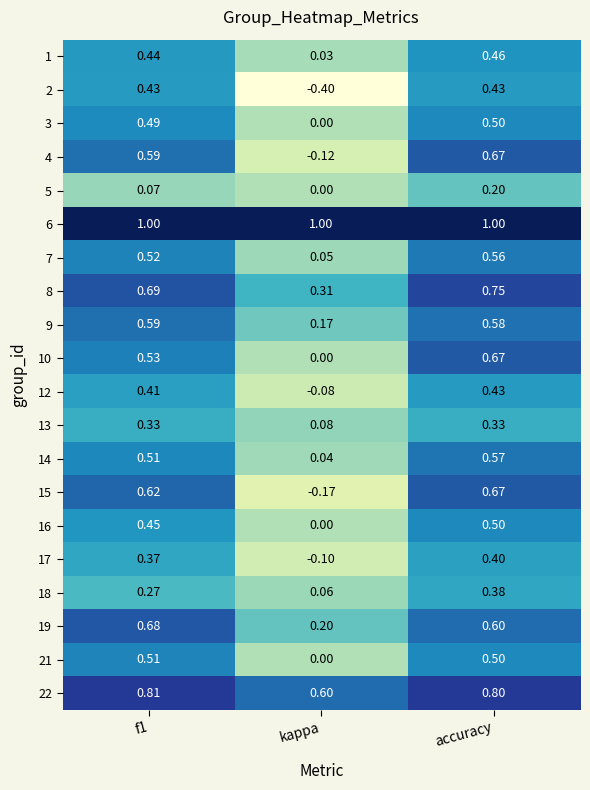

At which label is 3 closest to 0?

kappa